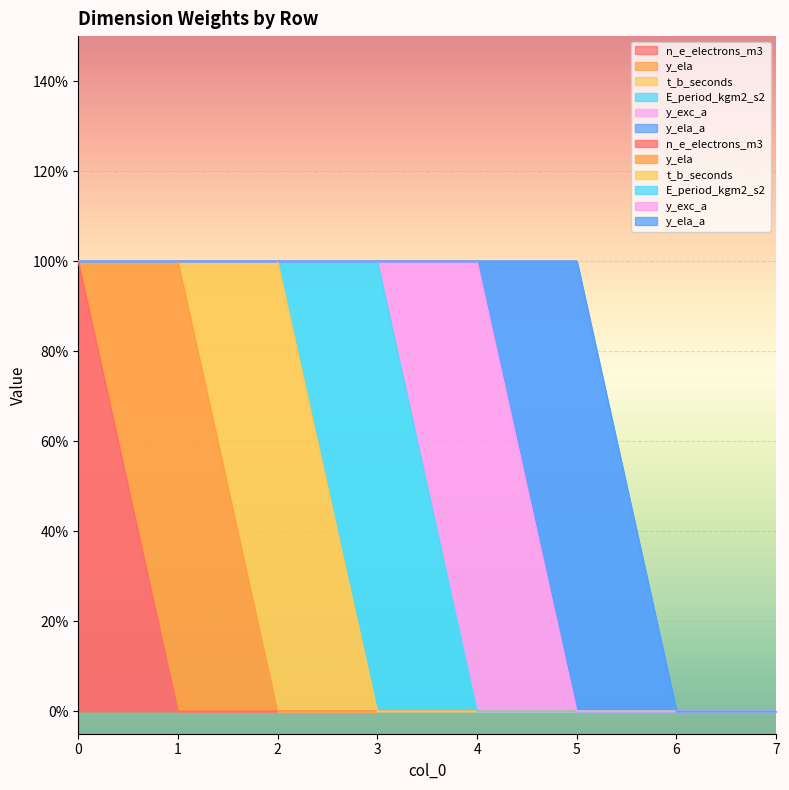

True or false: n_e_electrons_m3 and E_period_kgm2_s2 cross at least once.

False